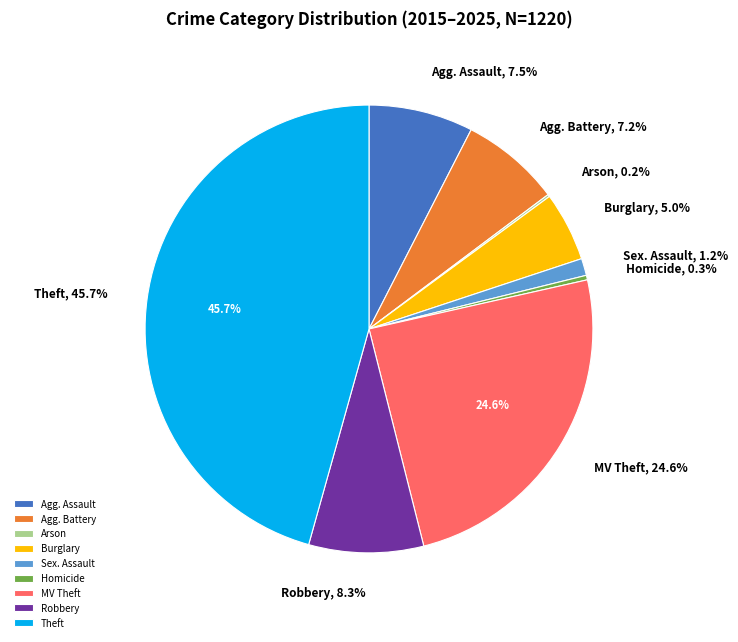

To the nearest percent, what portion does Robbery represent?

8%